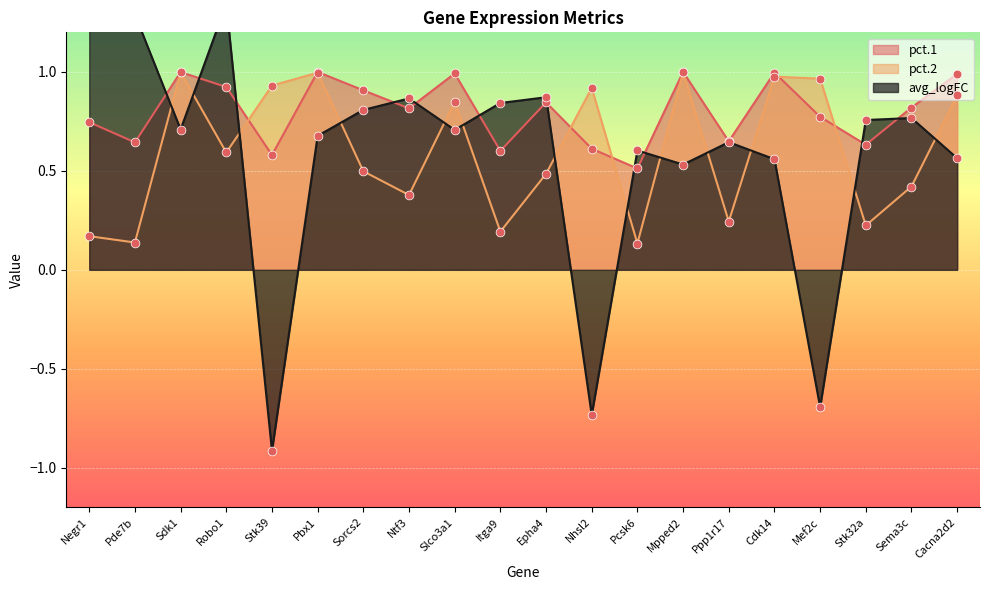

What is the total value across all series at Pde7b?

2.1